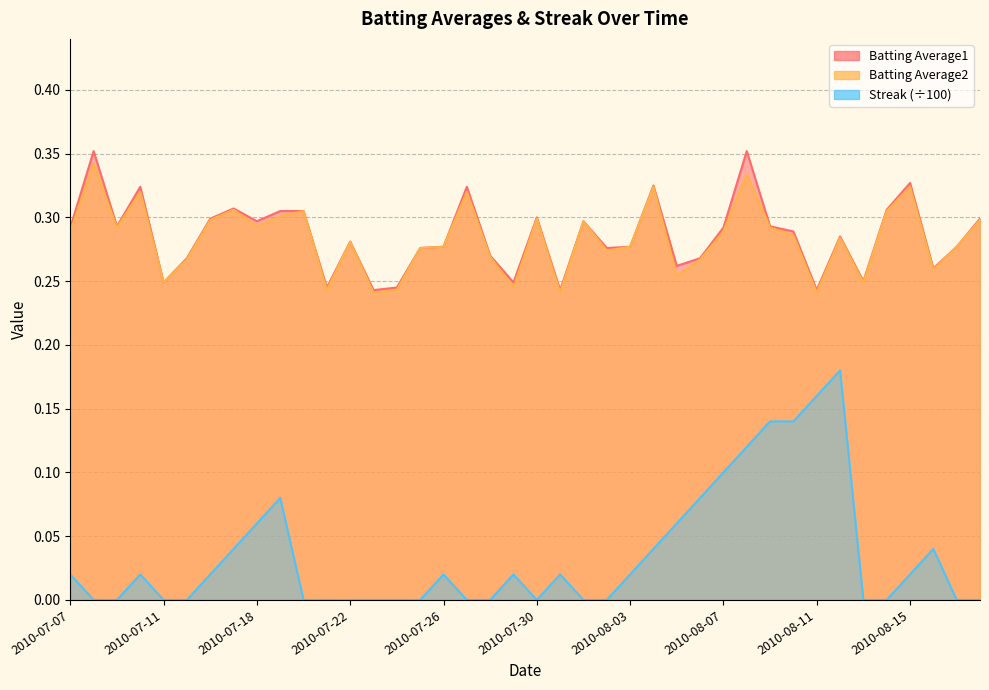

Rank the categories by Batting Average2 value from highest to lowest.

2010-07-08, 2010-08-08, 2010-08-04, 2010-08-15, 2010-07-10, 2010-07-27, 2010-07-17, 2010-07-20, 2010-08-14, 2010-07-19, 2010-07-30, 2010-07-16, 2010-08-18, 2010-08-01, 2010-07-18, 2010-07-09, 2010-08-09, 2010-07-07, 2010-08-07, 2010-08-10, 2010-08-12, 2010-07-22, 2010-07-26, 2010-08-03, 2010-08-17, 2010-07-25, 2010-08-02, 2010-07-28, 2010-07-15, 2010-08-06, 2010-08-16, 2010-08-05, 2010-07-11, 2010-08-13, 2010-07-29, 2010-07-21, 2010-07-24, 2010-07-23, 2010-07-31, 2010-08-11